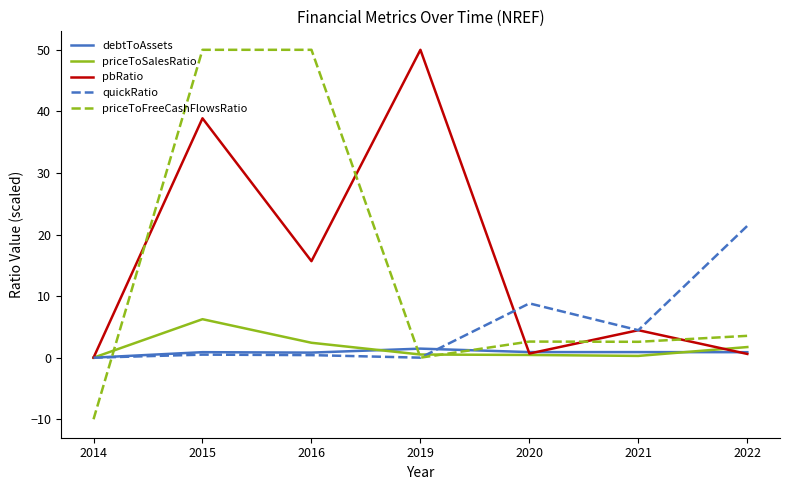

What is the maximum value shown in the chart?

50.0